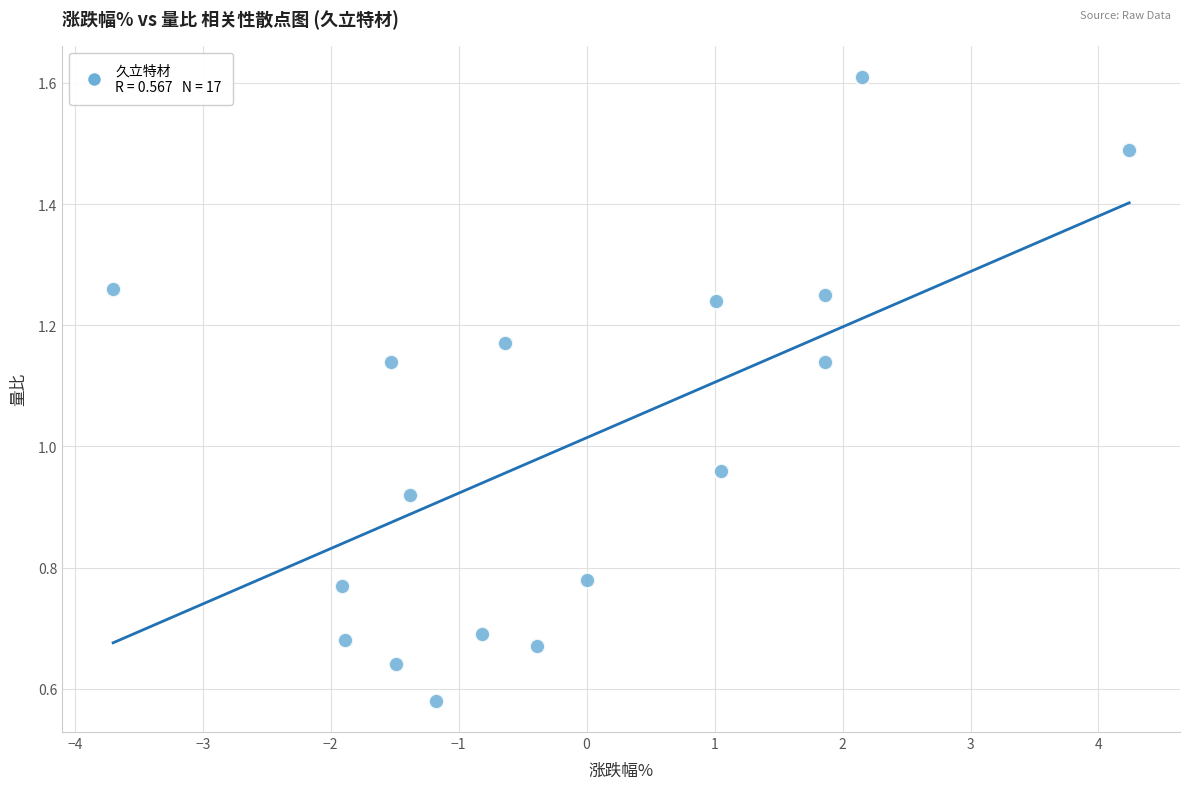

What is the range of X values (max minus min)?

7.9